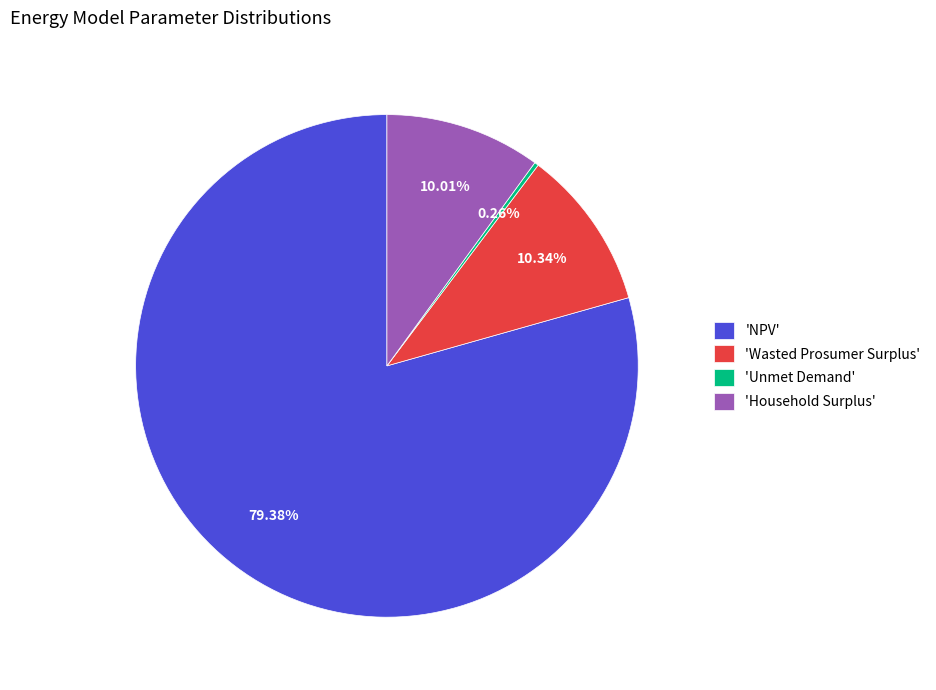

Which slice is the largest?

'NPV'